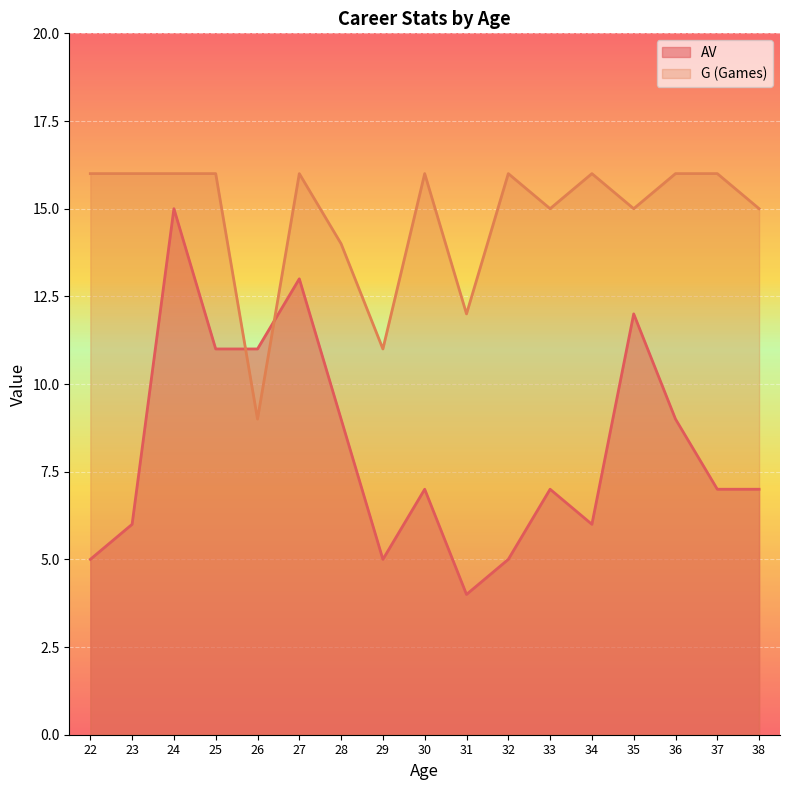

What is the value of the G point at the 1st from the left?

16